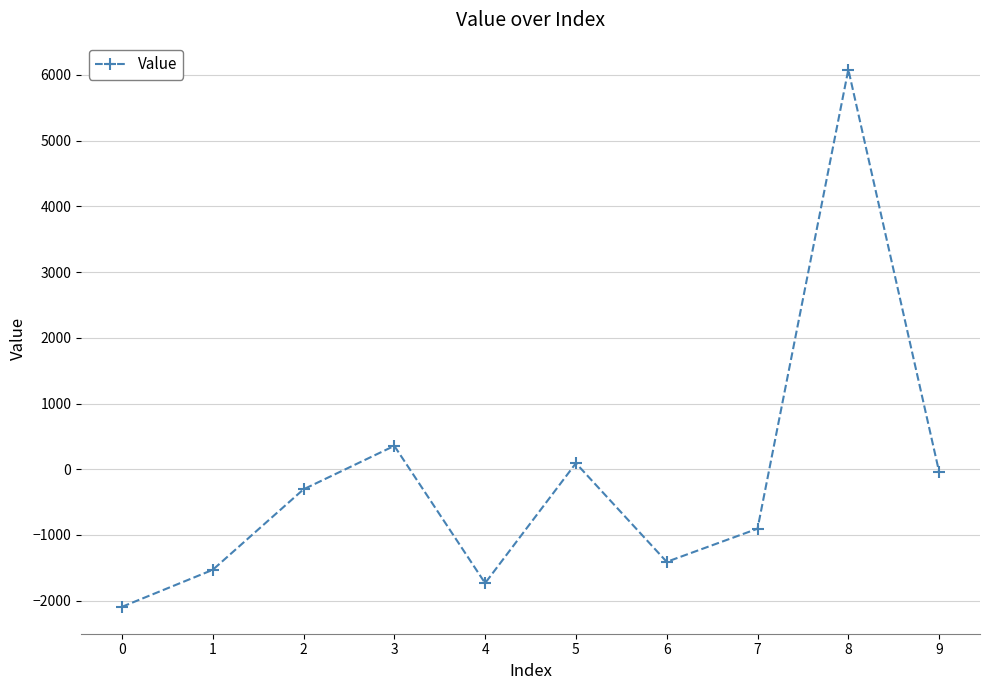

What is the sum of the values at 5 and 4?

-1640.2